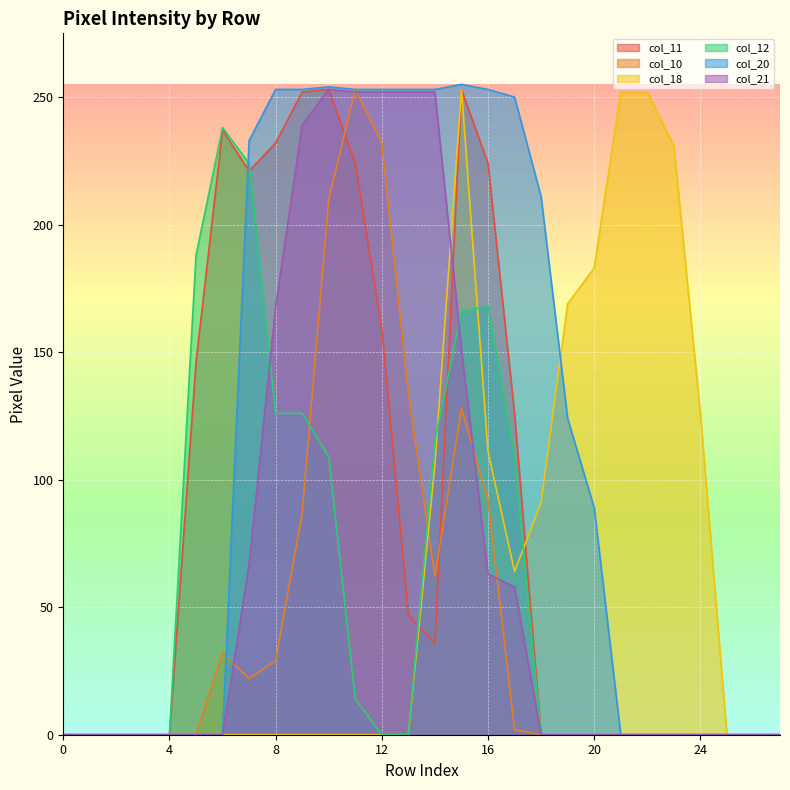

What are all the series names shown in the legend?

col_11, col_10, col_18, col_12, col_20, col_21